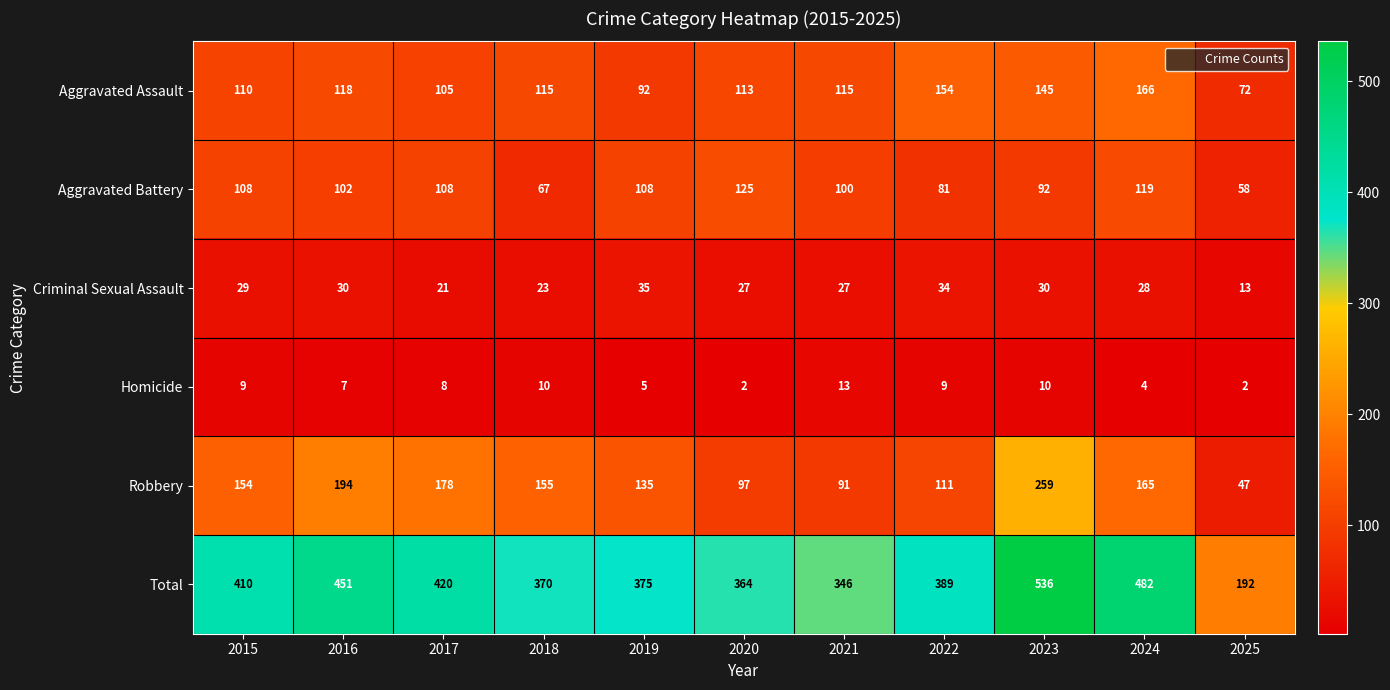

At which label does Total first exceed 389?

2015